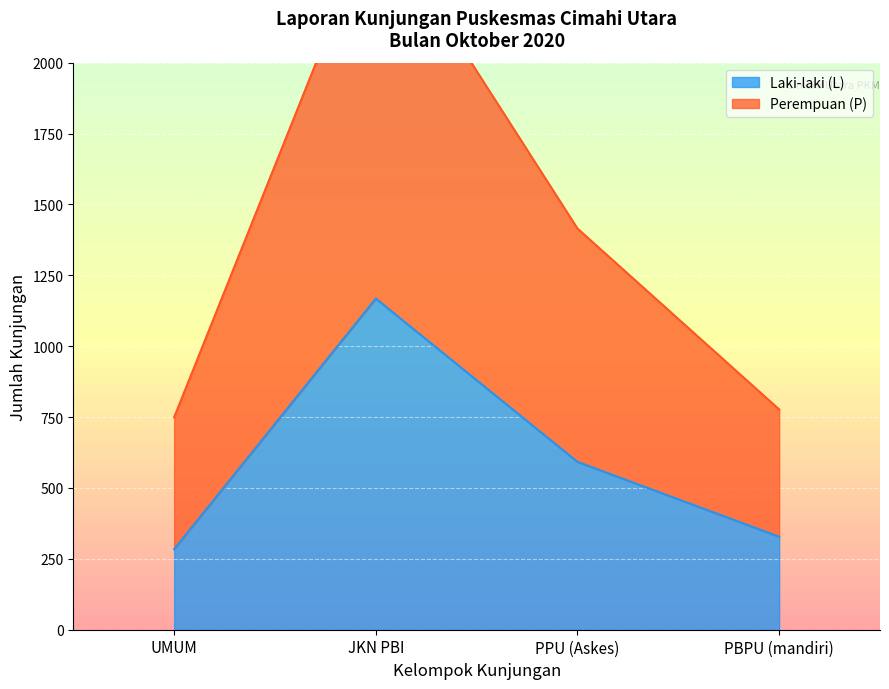

How many data points in Male (L) are less than 592?

2